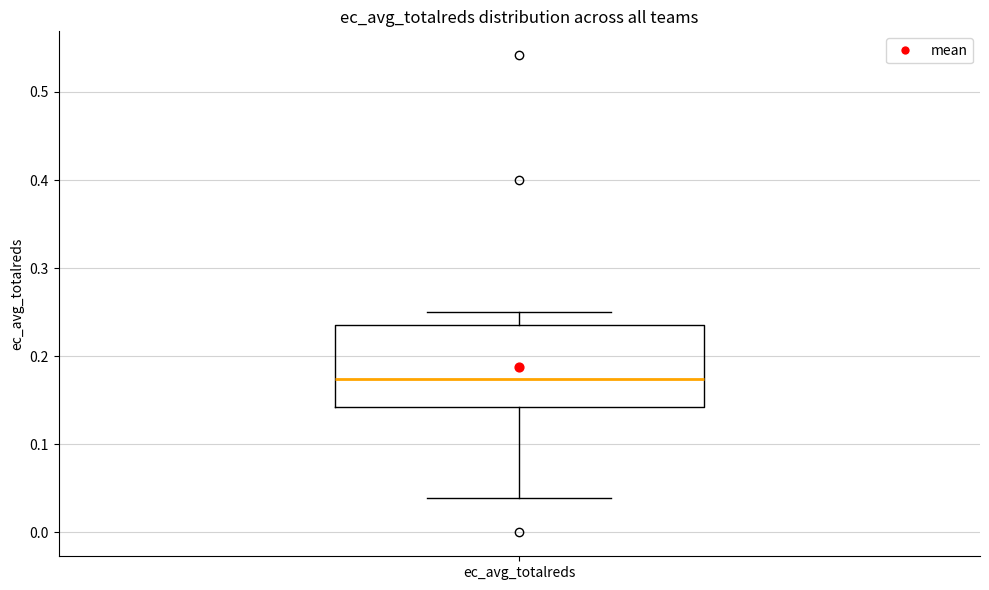

Where does the upper whisker of the box for ec_avg_totalreds end on the y-axis? The values are not printed on the chart, so give them approximately, as read against the axis.

0.25